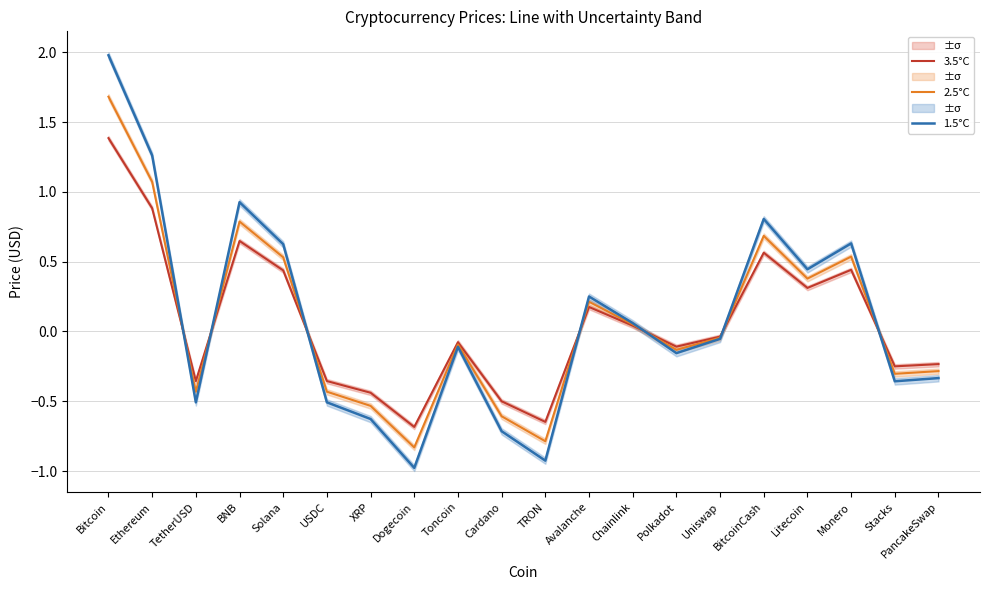

What is the difference between the 1.5°C values at Avalanche and TetherUSD?

0.8